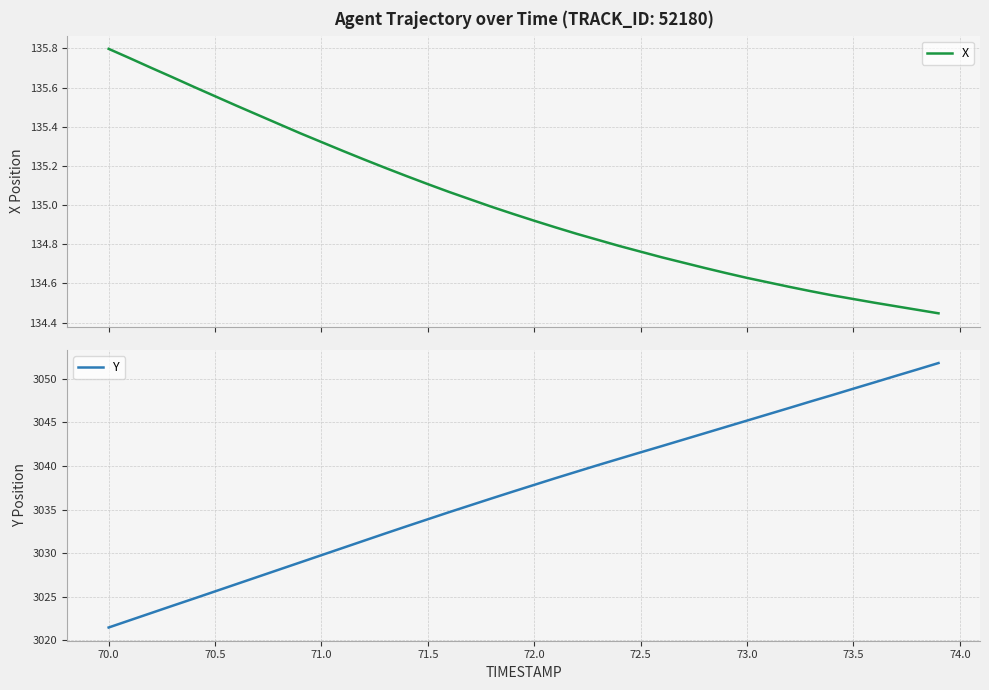

True or false: Y has more than 2 interior local peaks.

False